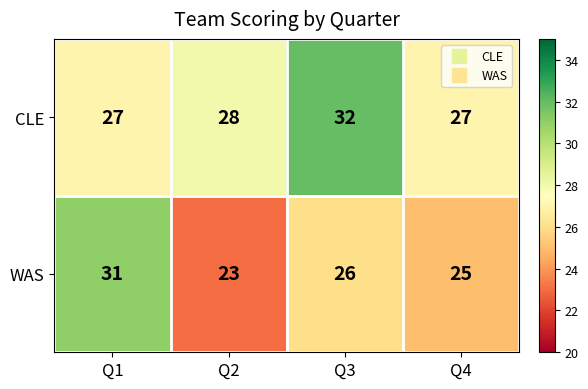

Which series has the largest total across all categories?

CLE